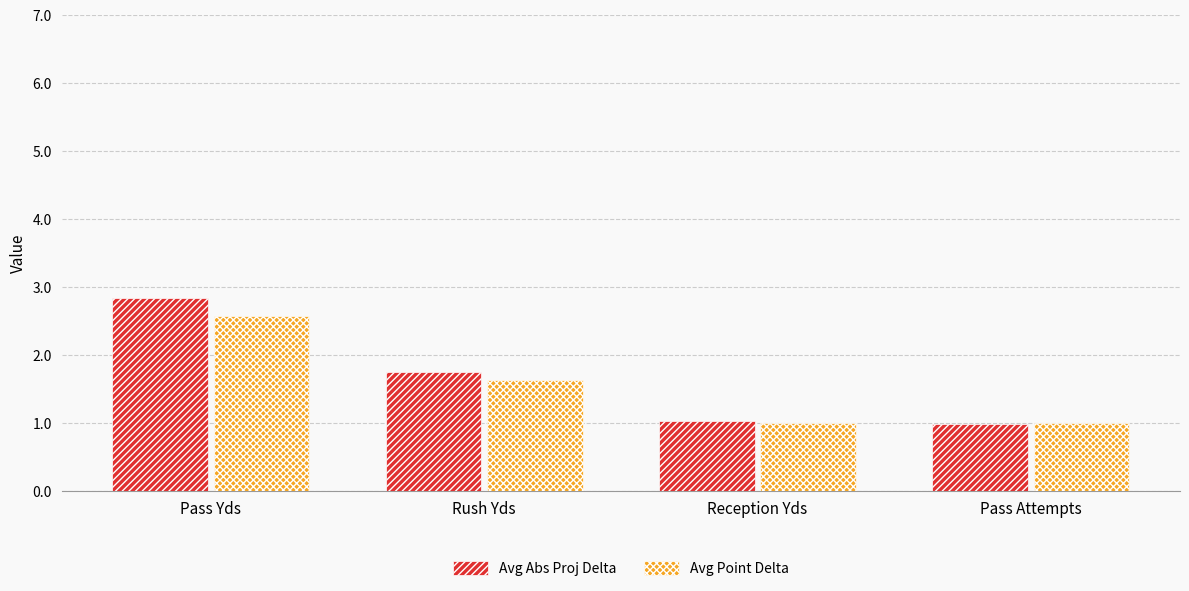

Reading left to right, extract all data points from this chart.

Avg Abs Proj Delta: Pass Yds=2.8	Rush Yds=1.7	Reception Yds=1.0	Pass Attempts=1.0
Avg Point Delta: Pass Yds=2.6	Rush Yds=1.6	Reception Yds=1.0	Pass Attempts=1.0